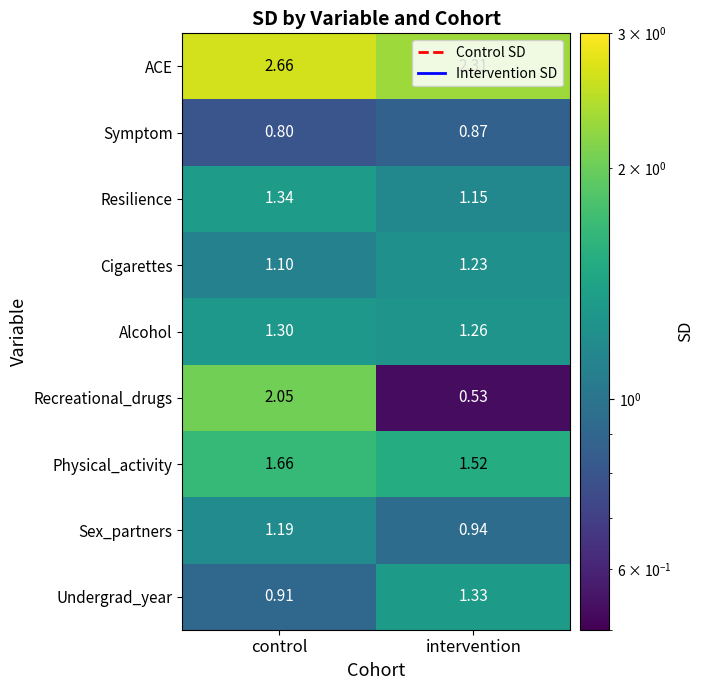

Rank the series by their maximum value, from lowest to highest.

Symptom, Sex_partners, Cigarettes, Alcohol, Undergrad_year, Resilience, Physical_activity, Recreational_drugs, ACE